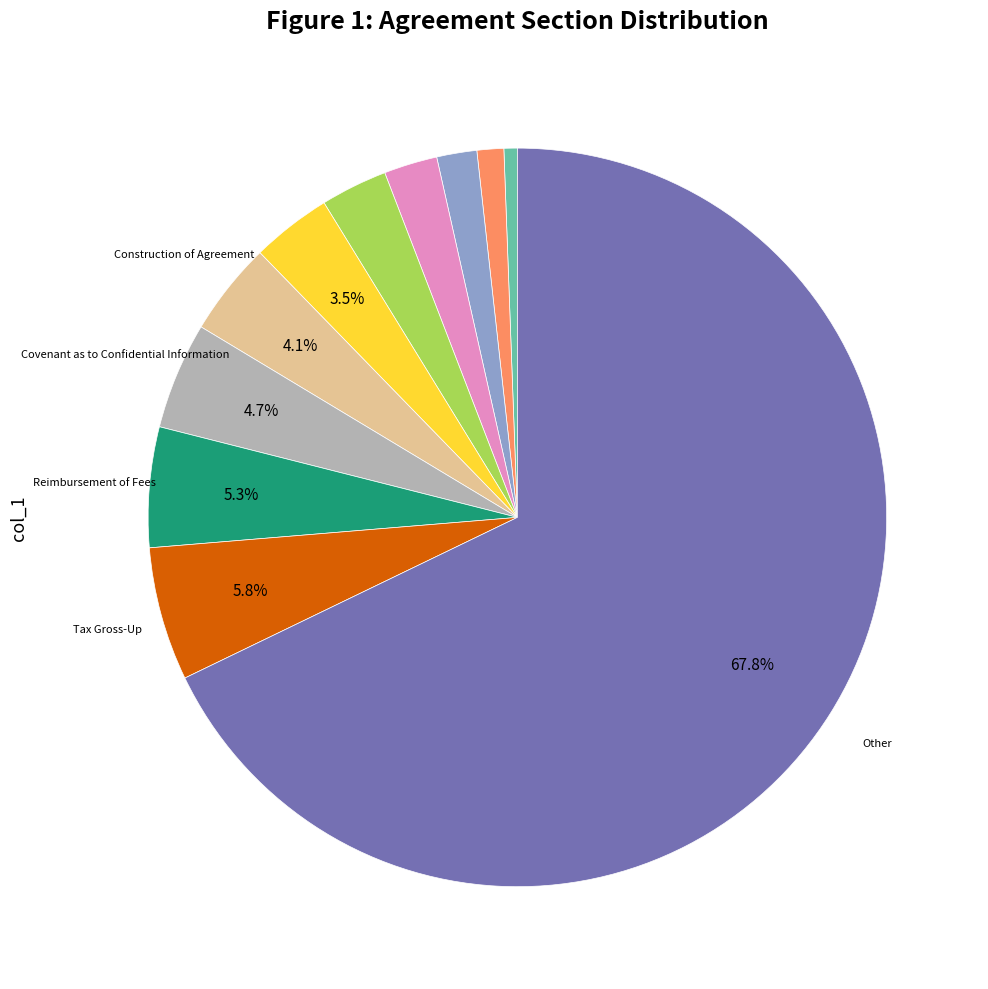

Is there a majority slice in this chart?

Yes